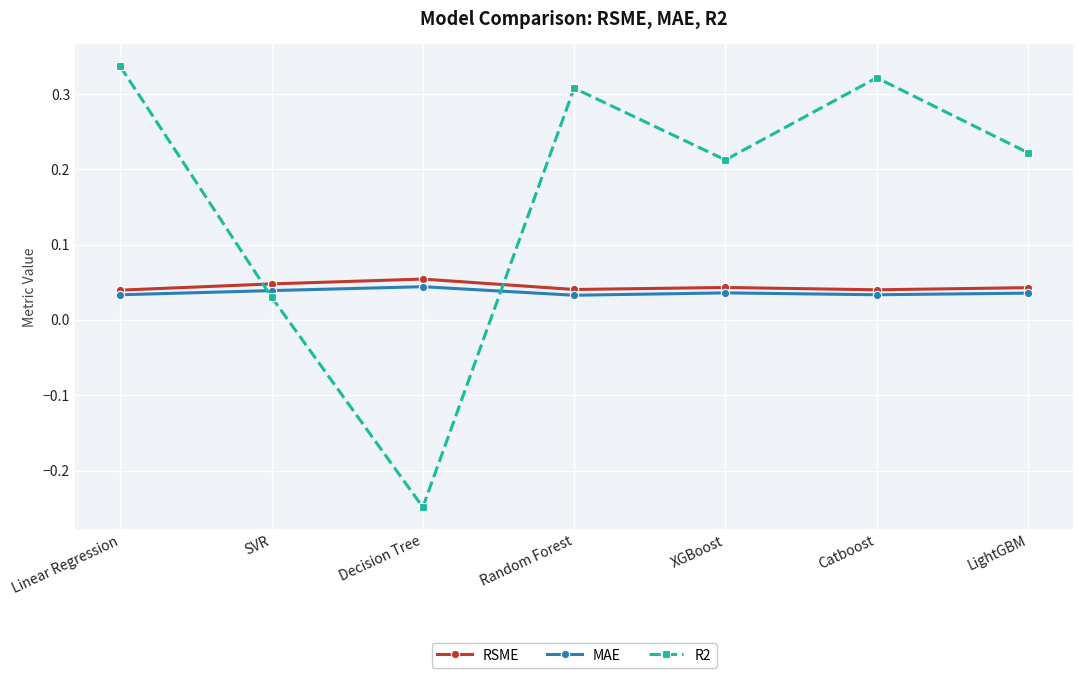

Between Linear Regression and Decision Tree, which series saw the biggest shift?

R2